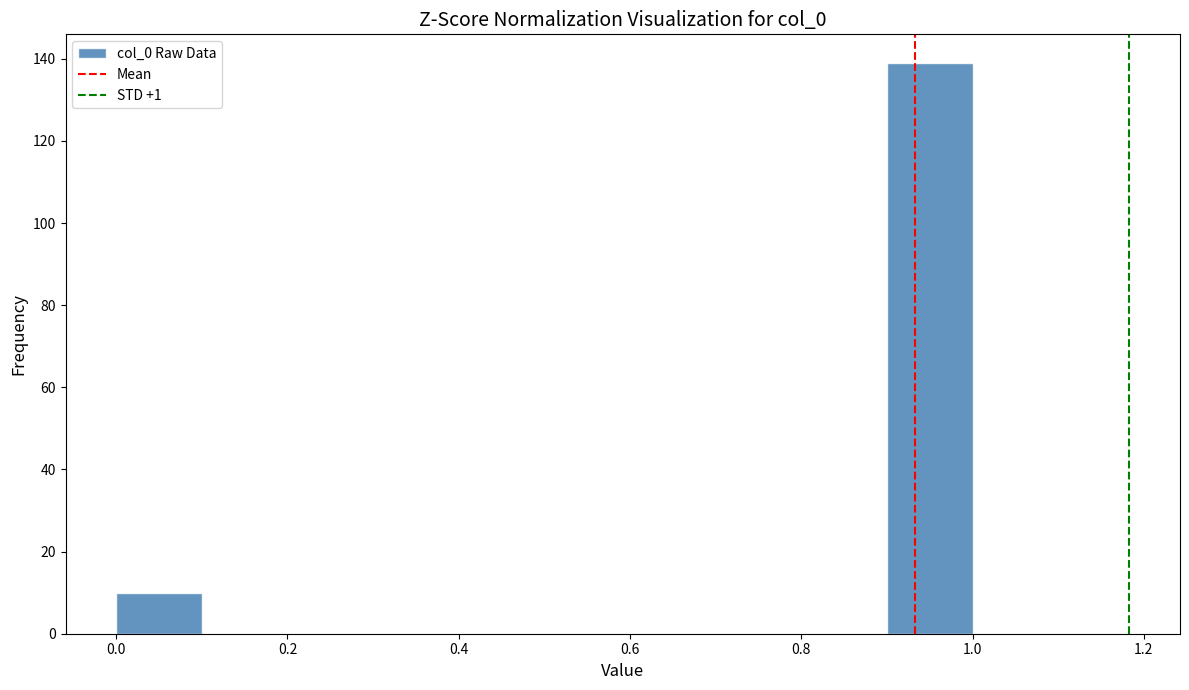

Reading left to right, transcribe this chart: for each bar, give the range it covers on the x-axis and its height. The values are not printed on the chart, so give them approximately, as read against the axis.

0.0 to 0.1: 10
0.1 to 0.2: 0
0.2 to 0.3: 0
0.3 to 0.4: 0
0.4 to 0.5: 0
0.5 to 0.6: 0
0.6 to 0.7: 0
0.7 to 0.8: 0
0.8 to 0.9: 0
0.9 to 1.0: 140